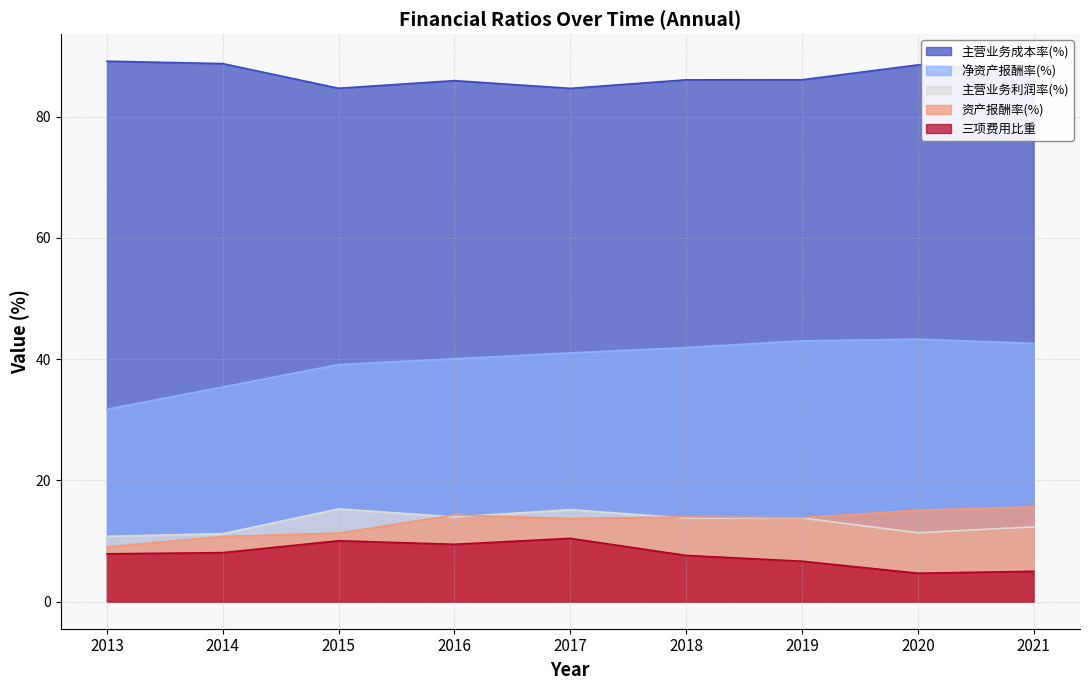

Which series has the widest spread of values?

净资产报酬率(%)